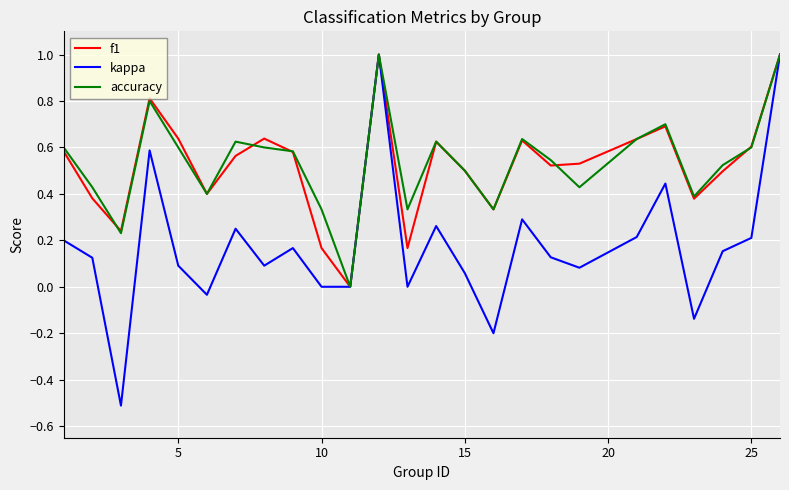

True or false: accuracy and f1 cross at least once.

True